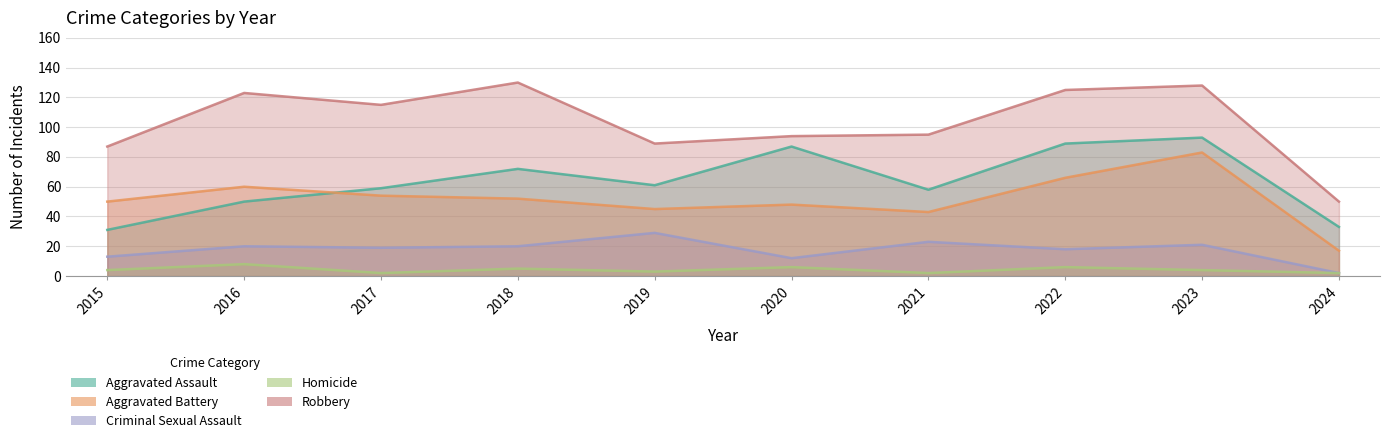

The value of Criminal Sexual Assault at 2017 is 19. True or false?

True